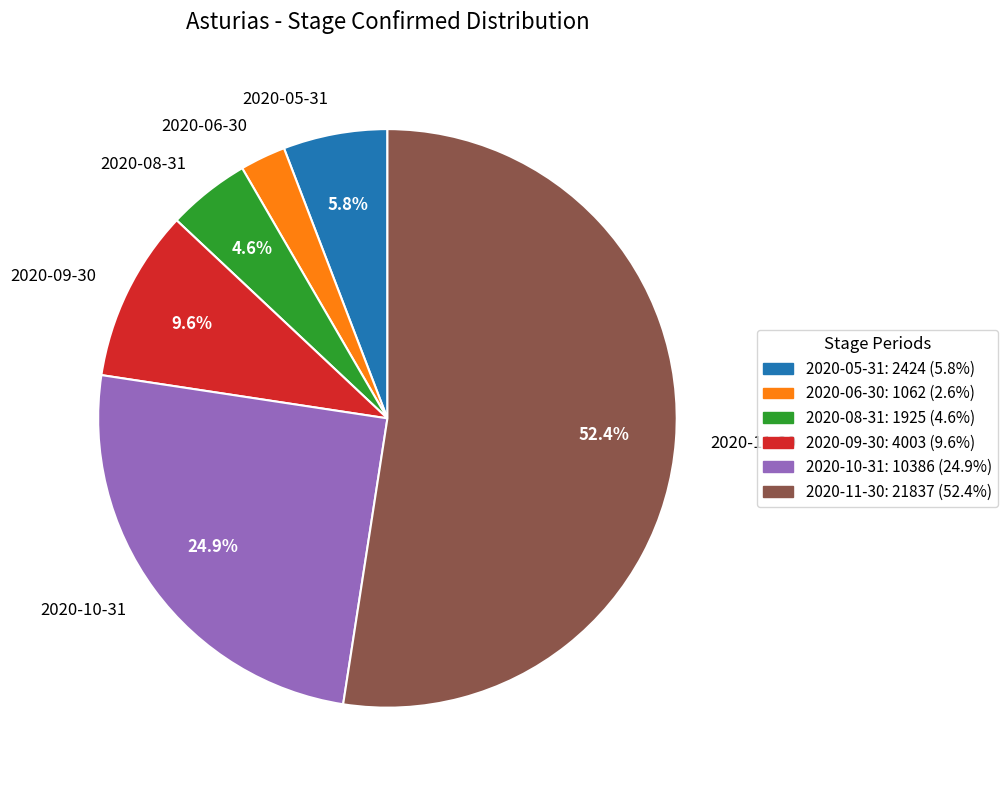

What is the largest slice in the pie chart?

2020-11-30